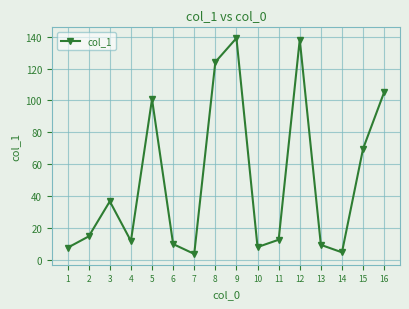

Does the chart have visible grid lines?

Yes